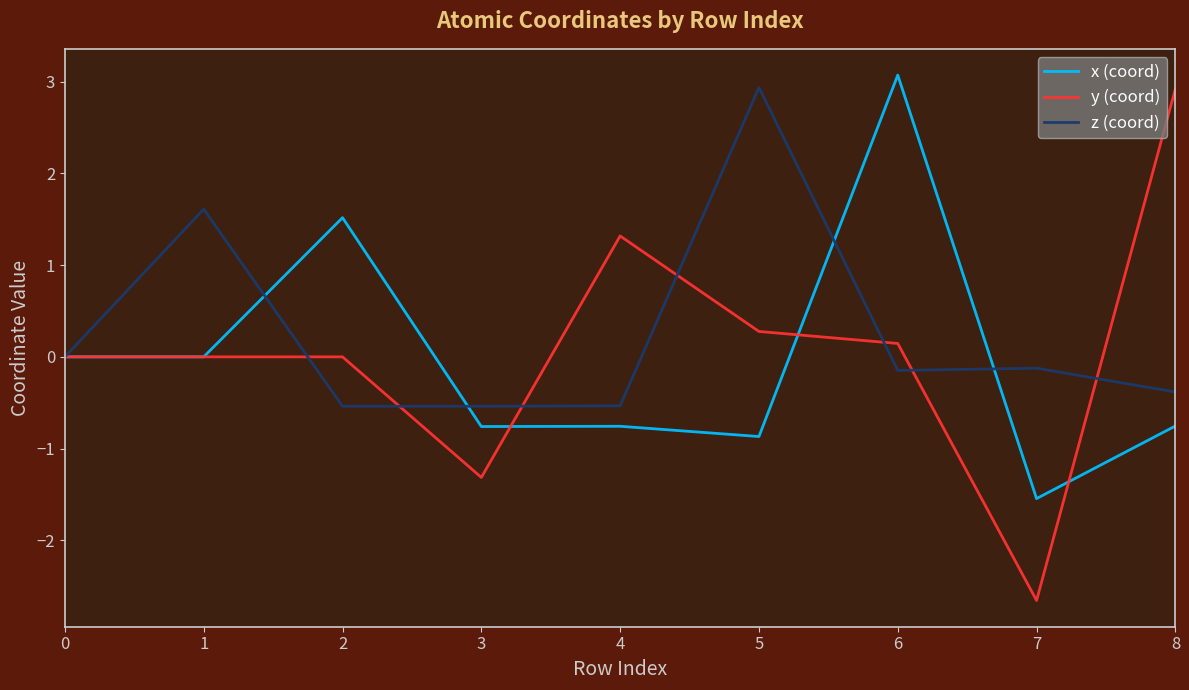

What is the maximum value for z (coord)?

2.9